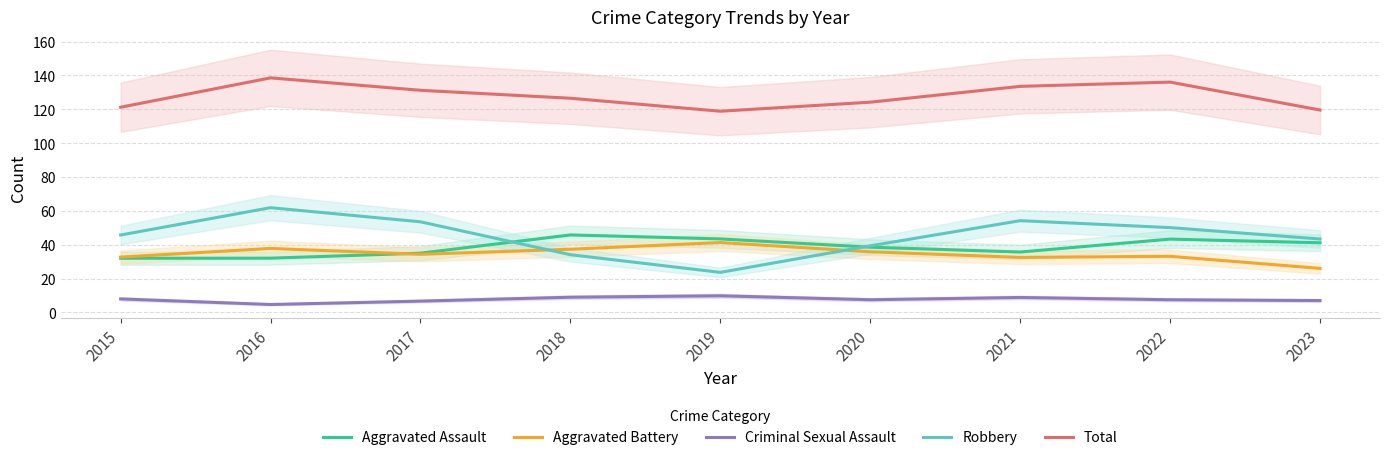

At which category does the chart reach its minimum across all series?

2016